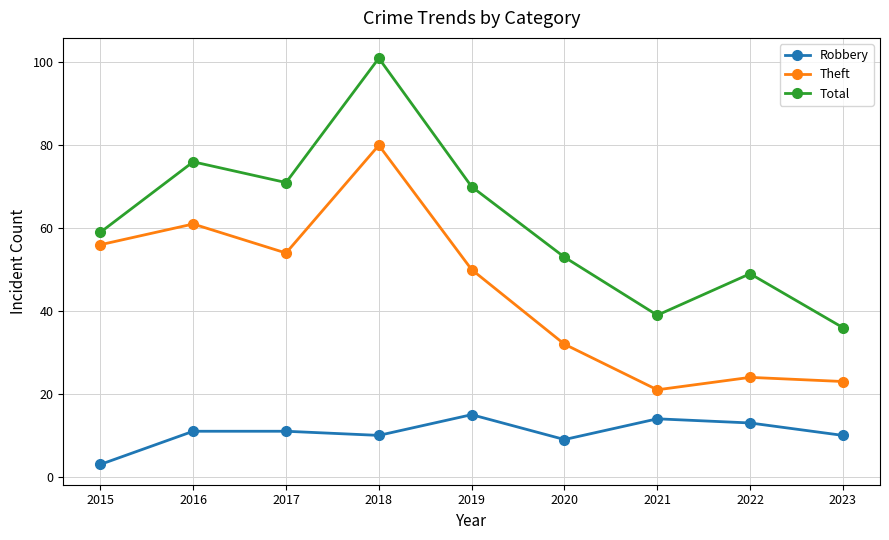

At which label is Theft closest to 50?

2019